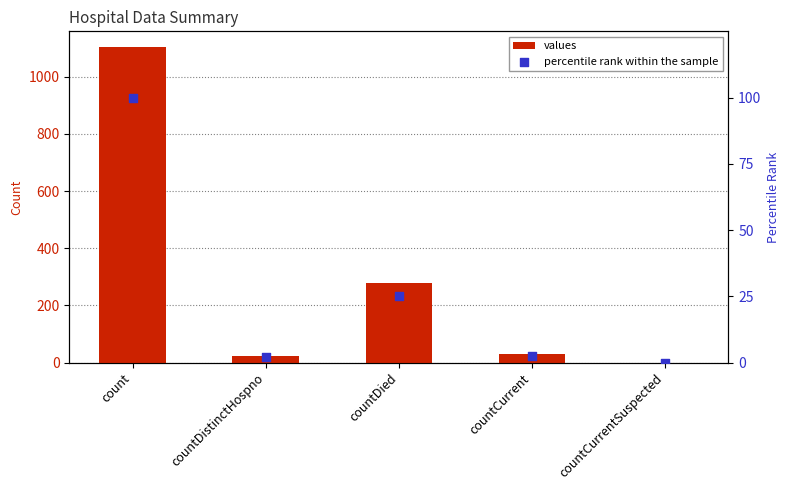

At how many categories does at least one series exceed 518?

1